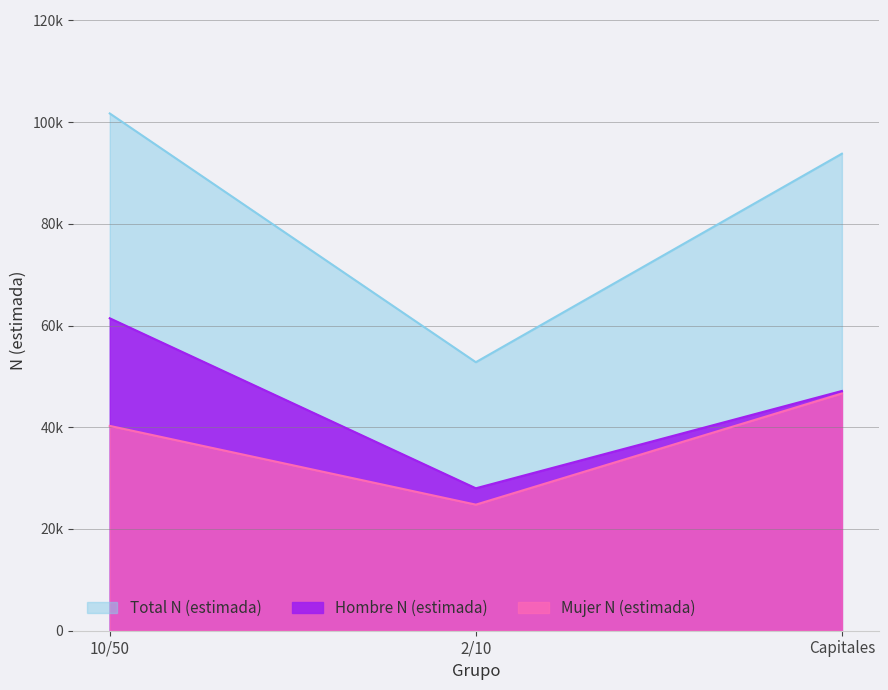

Reading left to right, extract all data points from this chart.

Hombre N (estimada): 61424	28003	47135
Mujer N (estimada): 40268	24788	46647
Total N (estimada): 101692	52790	93782